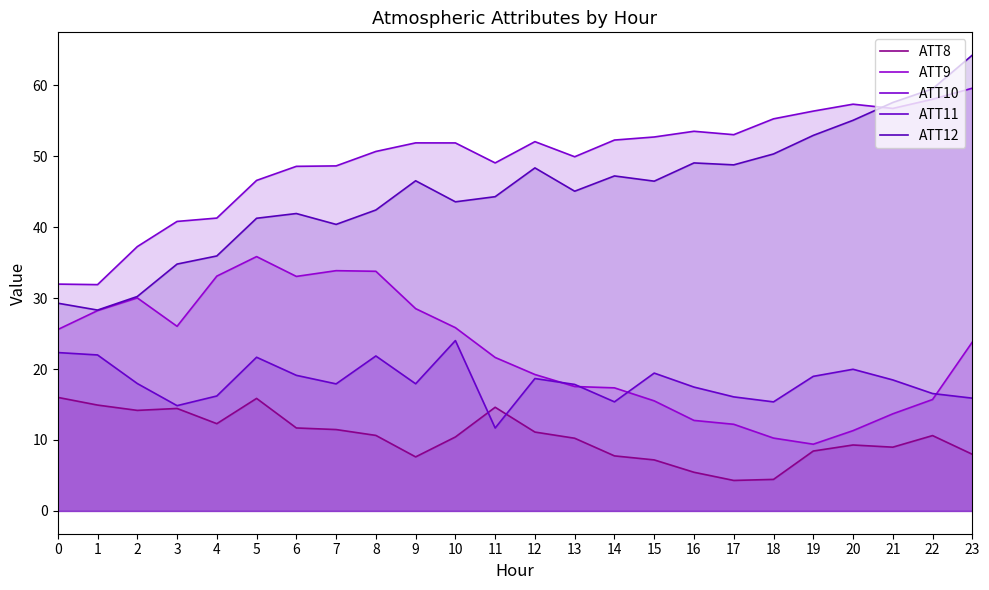

What are all the series names shown in the legend?

ATT8, ATT9, ATT10, ATT11, ATT12